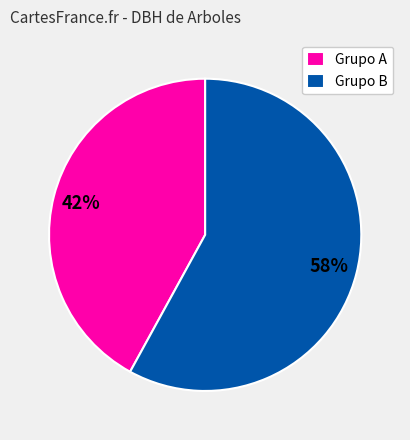

Do Grupo B and Grupo A together represent more than half of the pie?

Yes